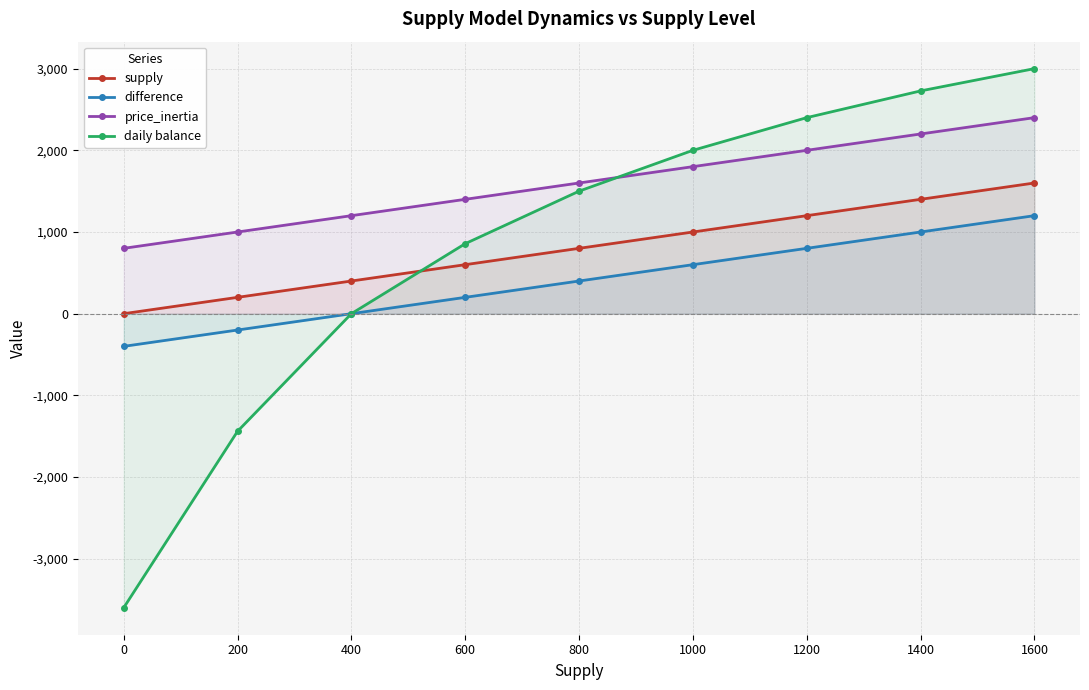

What value does the supply series have at 600?

600.0